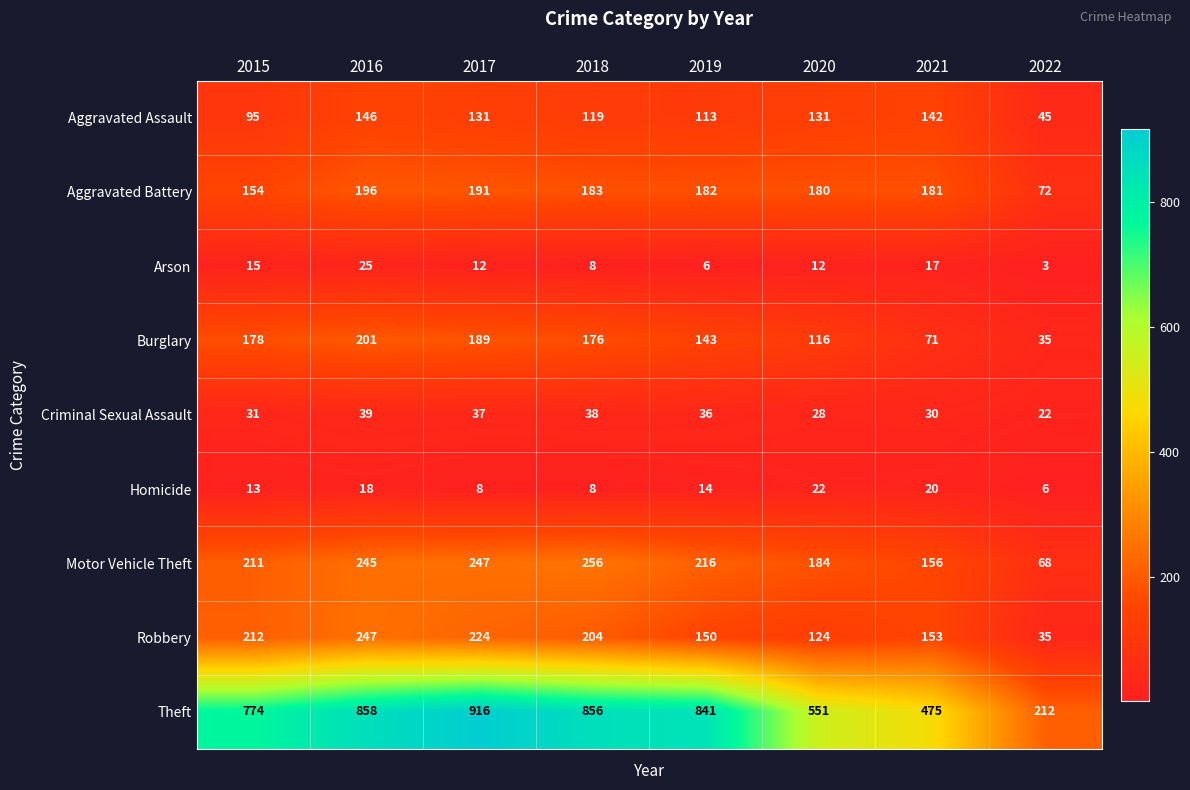

At which category does the chart reach its minimum across all series?

2022